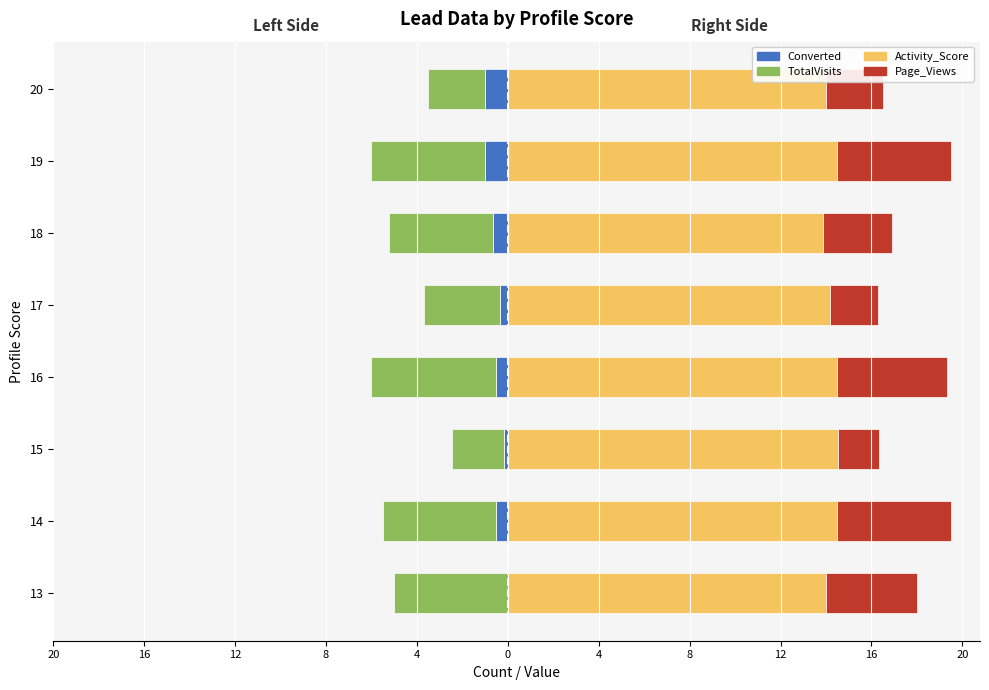

Is the value of Page_Views at 4 greater than the value of TotalVisits at 8?

Yes